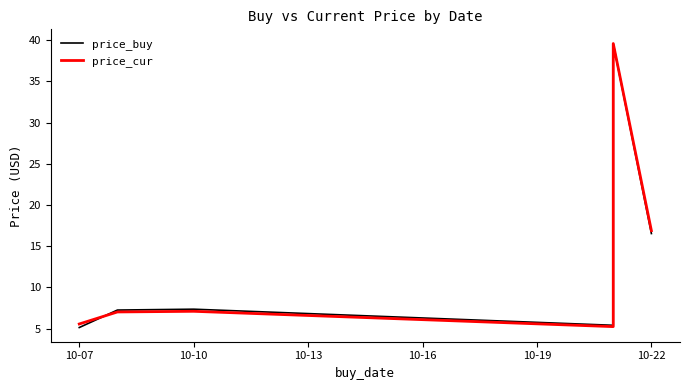

How many values in the price_buy series exceed 7?

5